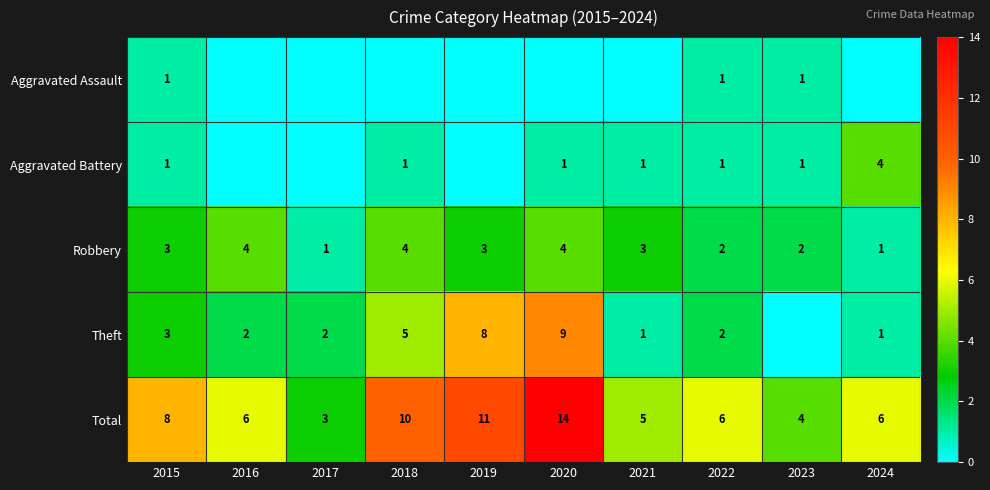

What is the difference between the highest and lowest values at 2023?

4